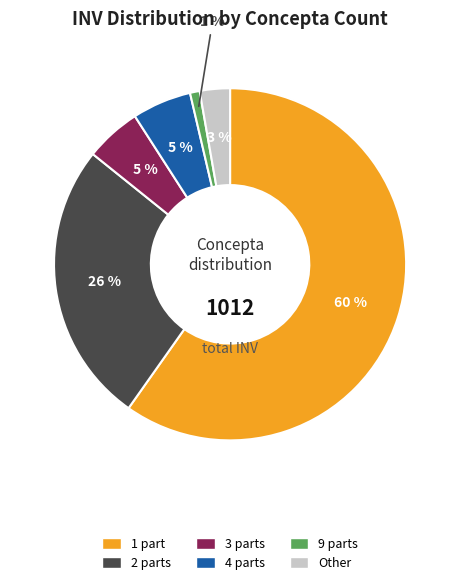

To the nearest percent, what is the average slice percentage?

17%